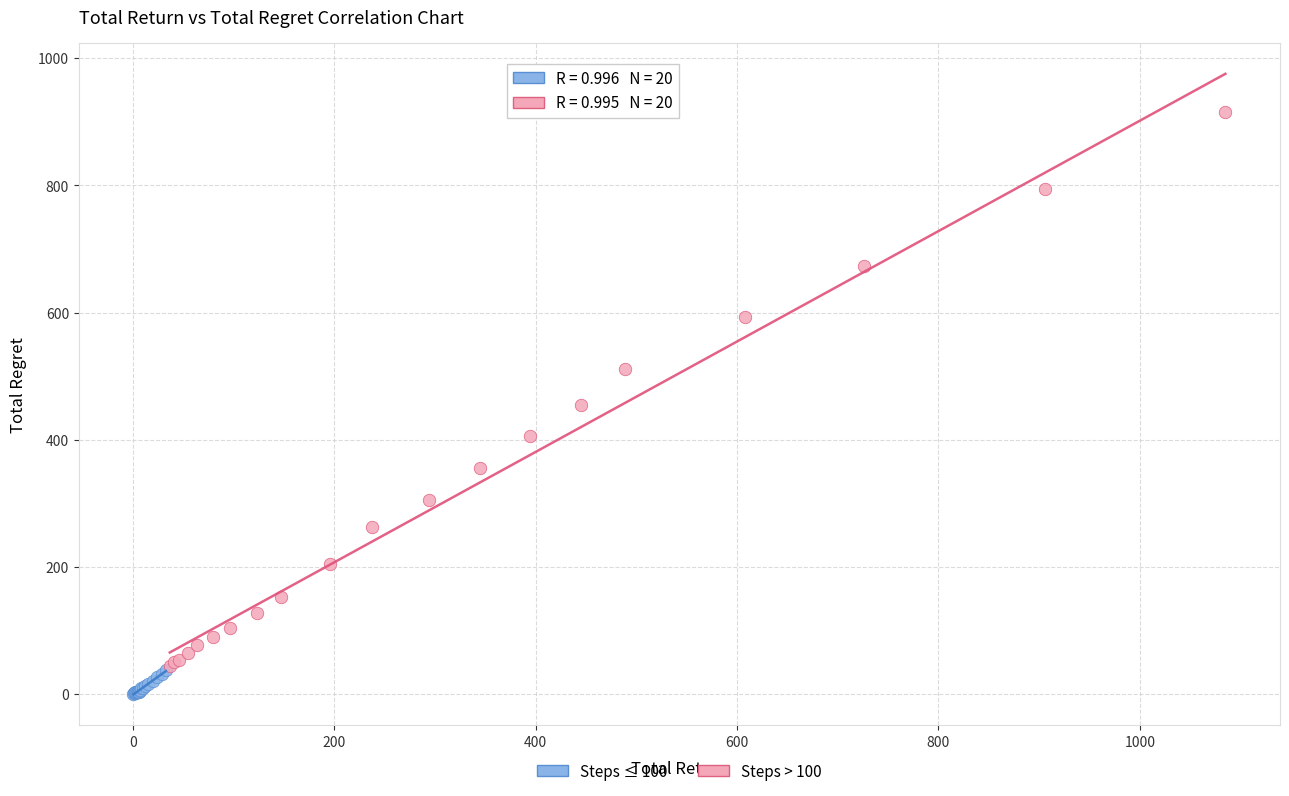

Which series has the widest spread of Y values?

Steps > 100